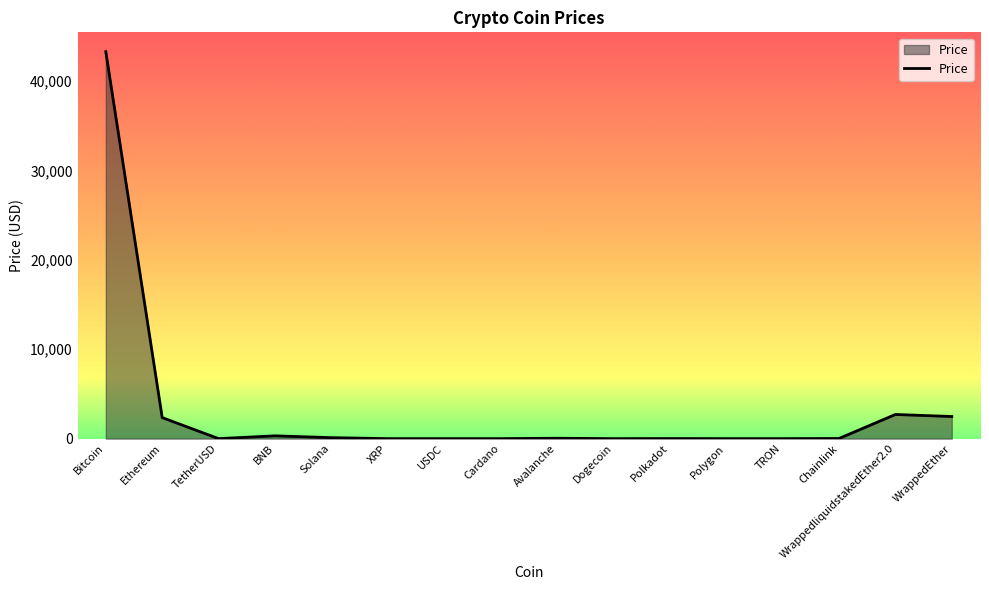

What is the maximum value shown in the chart?

43296.3